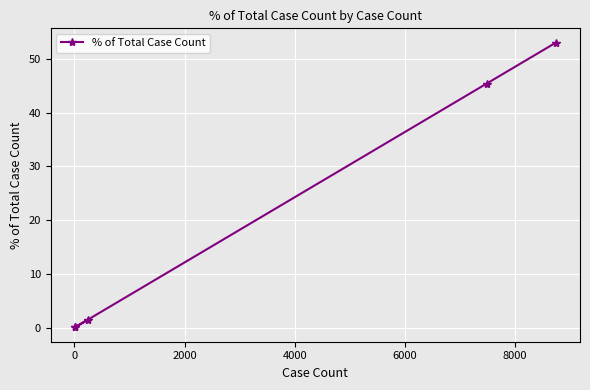

What is the value of the 4th point from the left?

45.4